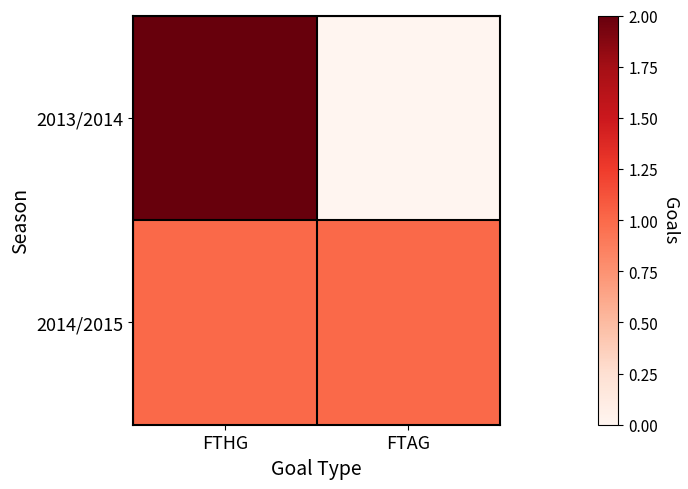

Between FTHG and FTAG, which series saw the biggest shift?

2013/2014